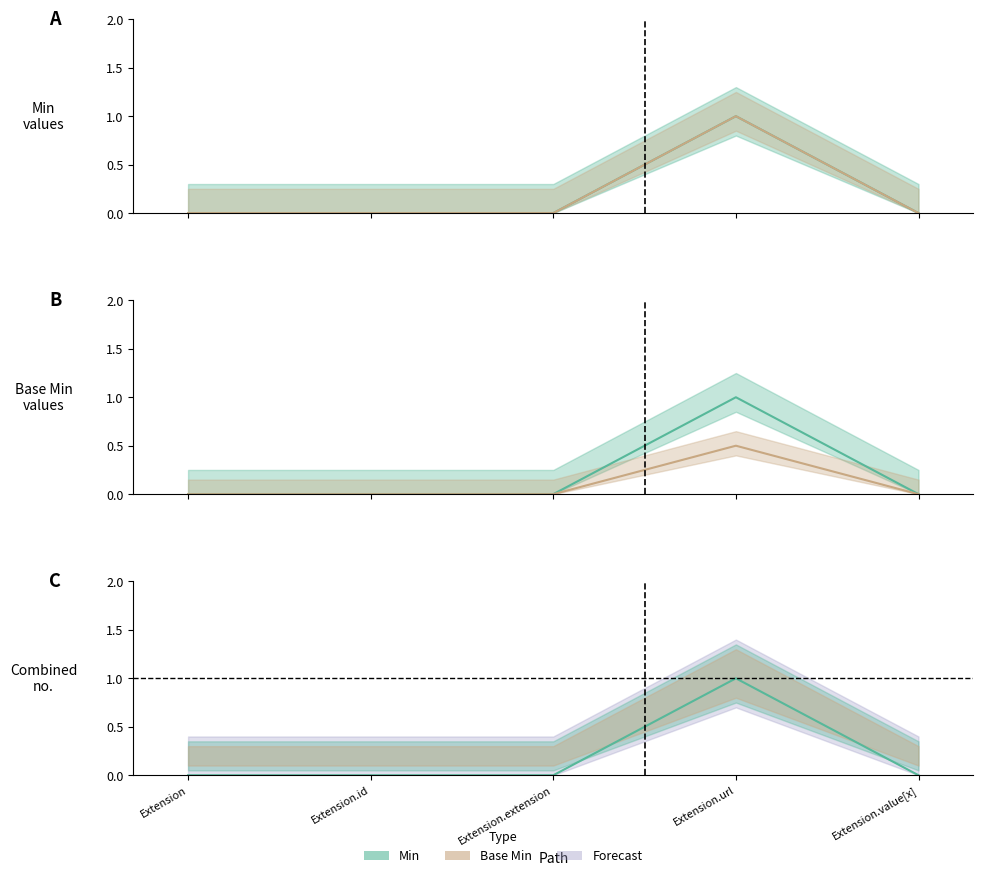

At which category does Base Min reach its first local peak?

Extension.url